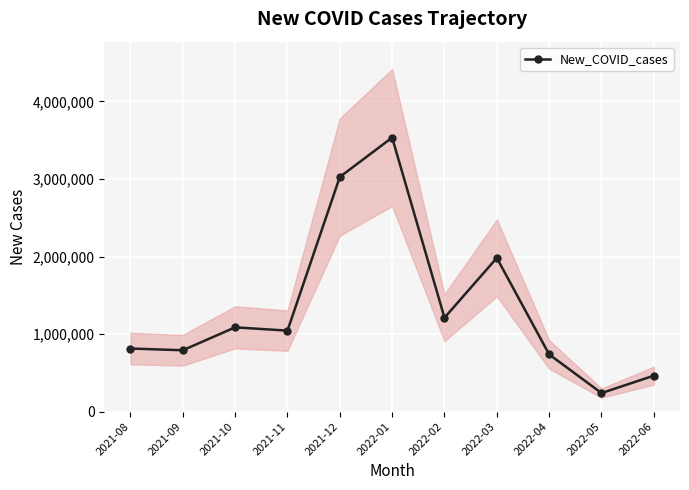

What is the ratio of the value at 2021-10 to the value at 2021-08?

1.3